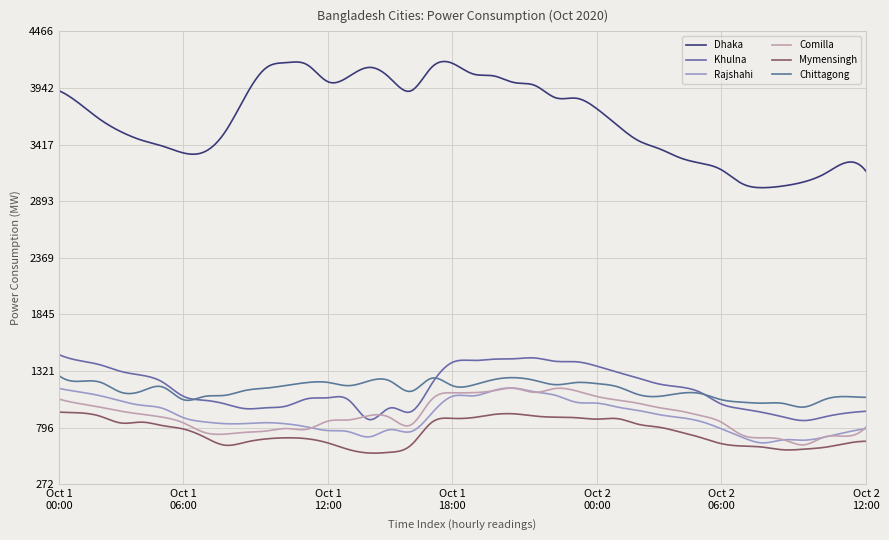

At which category does Rajshahi reach its first local valley?

8